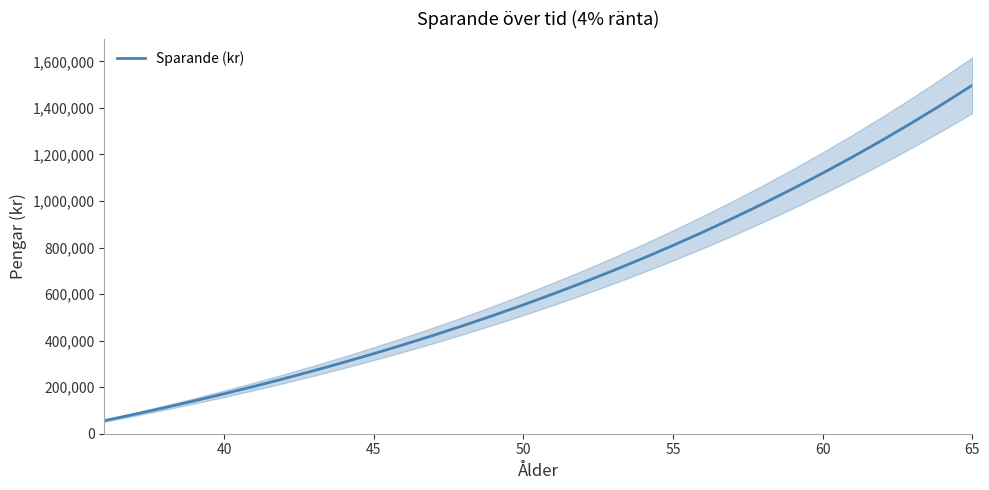

What is the lowest value of the Sparande (kr) series?

56160.0